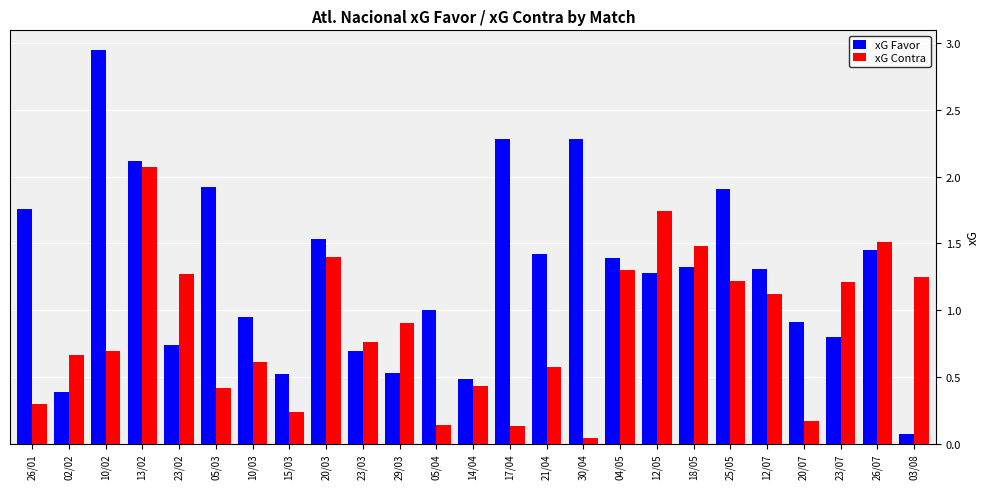

The value of xG Favor at 10/03 is 0.9. True or false?

True